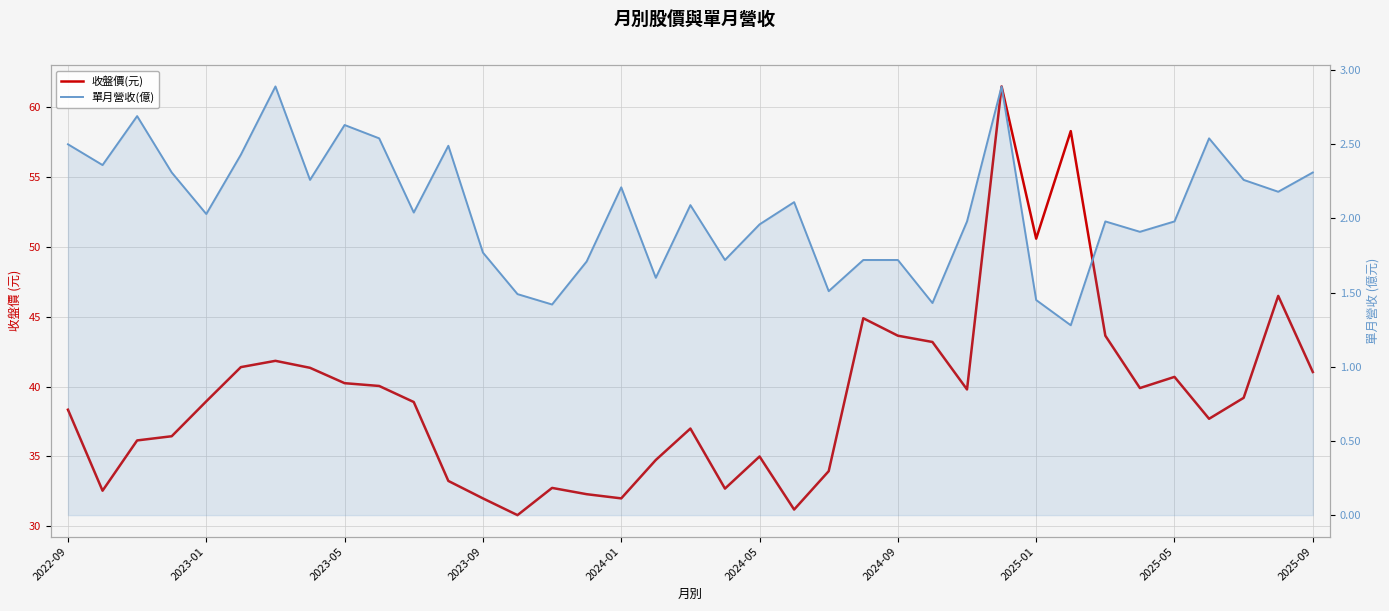

Which series has the widest spread of values?

收盤價(元)